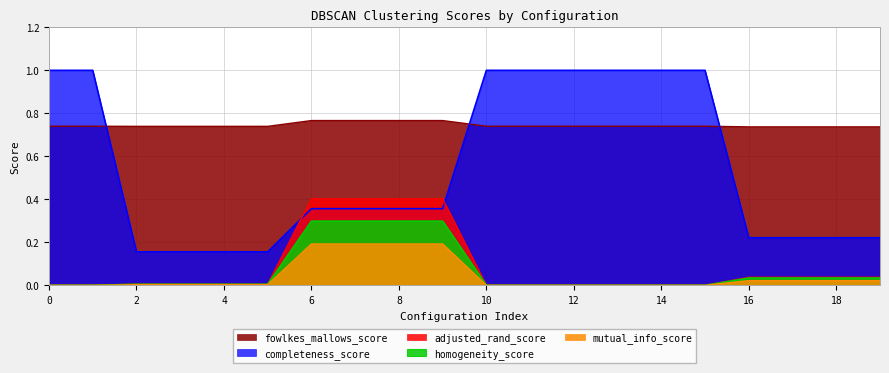

The value of mutual_info_score at 17 is 0.0. True or false?

True